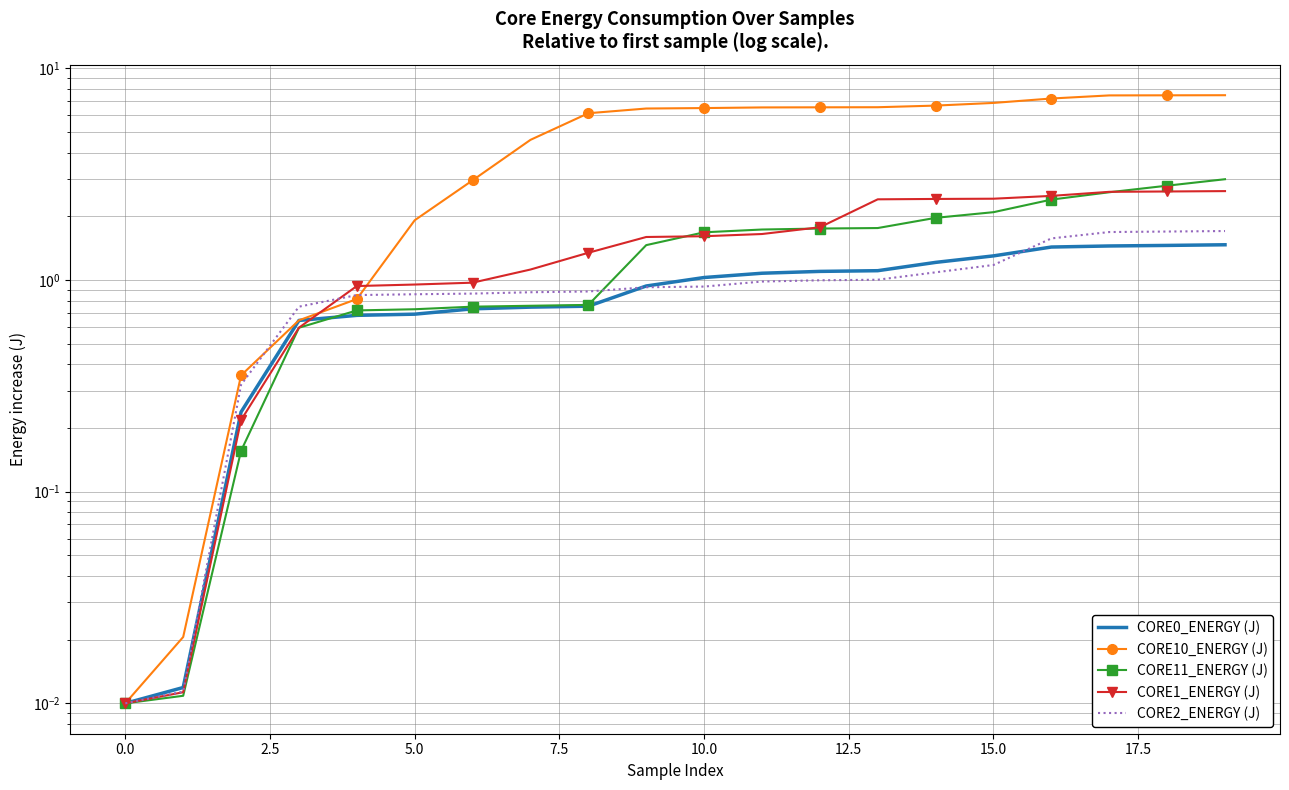

The CORE2_ENERGY (J) series shows 1.0 at 12. True or false?

True